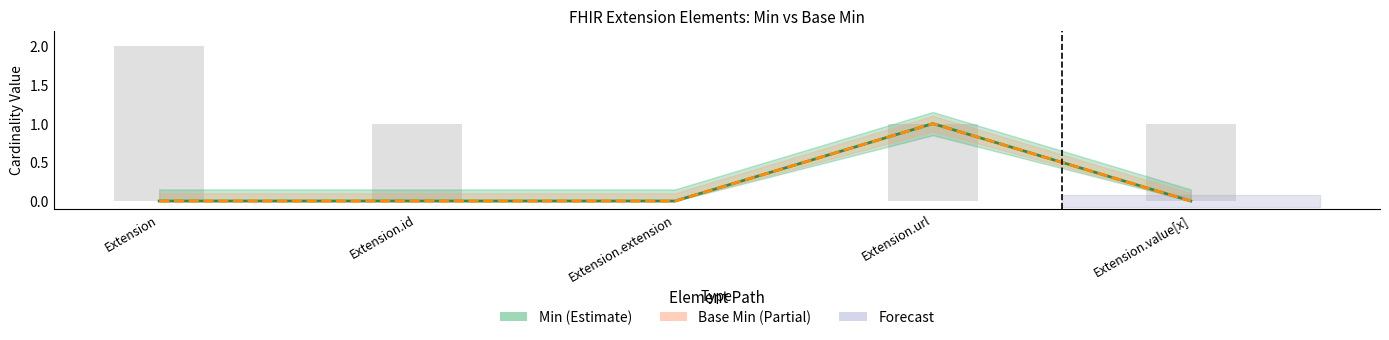

Is it true that Base Min equals 0 at Extension.extension?

False